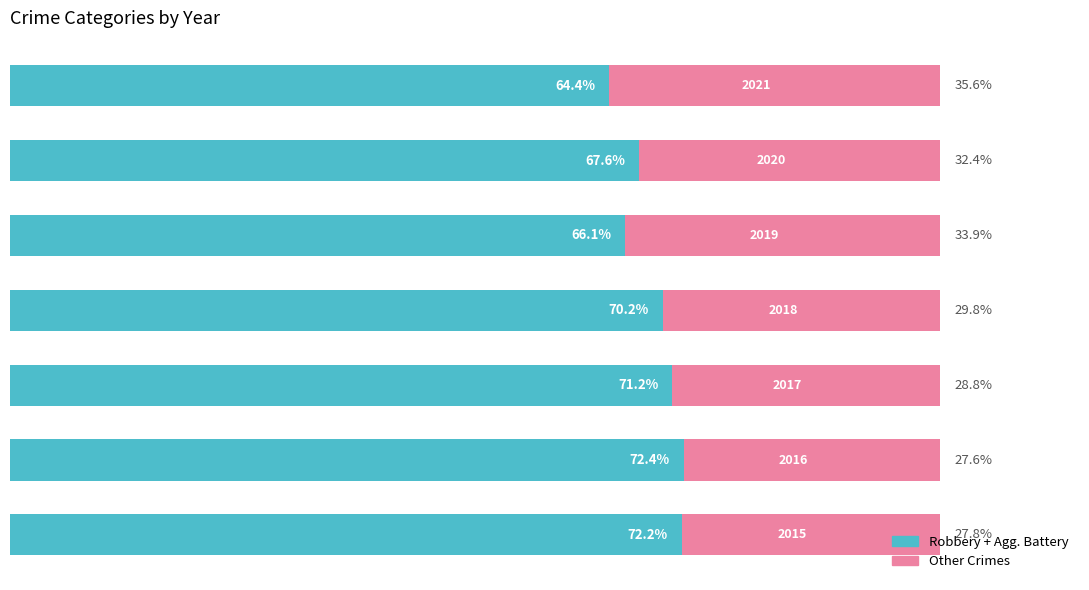

How many bars are there in total?

14